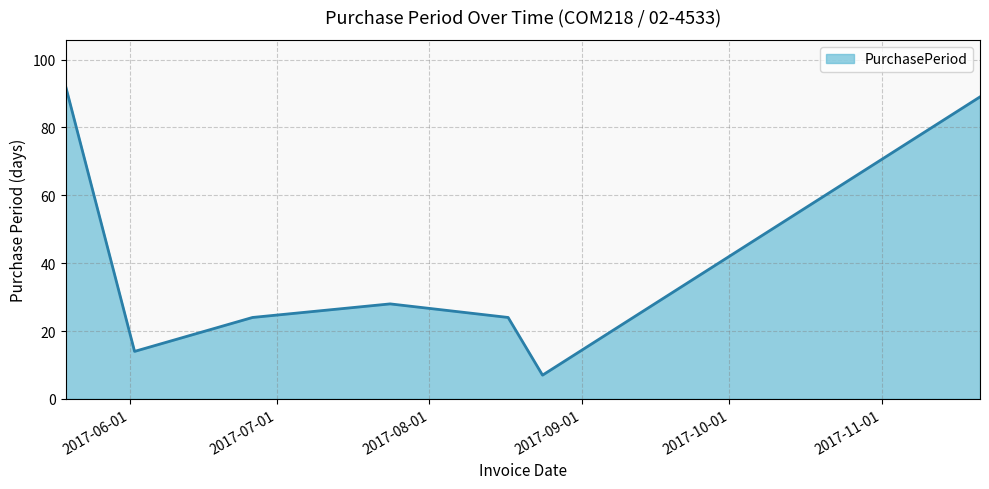

What is the maximum value shown in the chart?

92